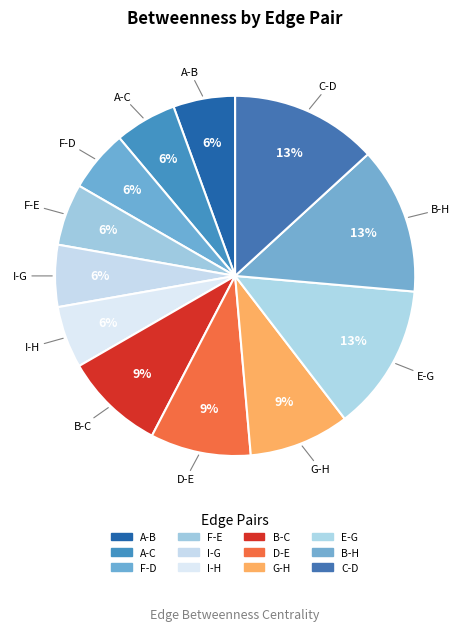

To the nearest percent, what is the difference between the G-H and I-H slice percentages?

3%